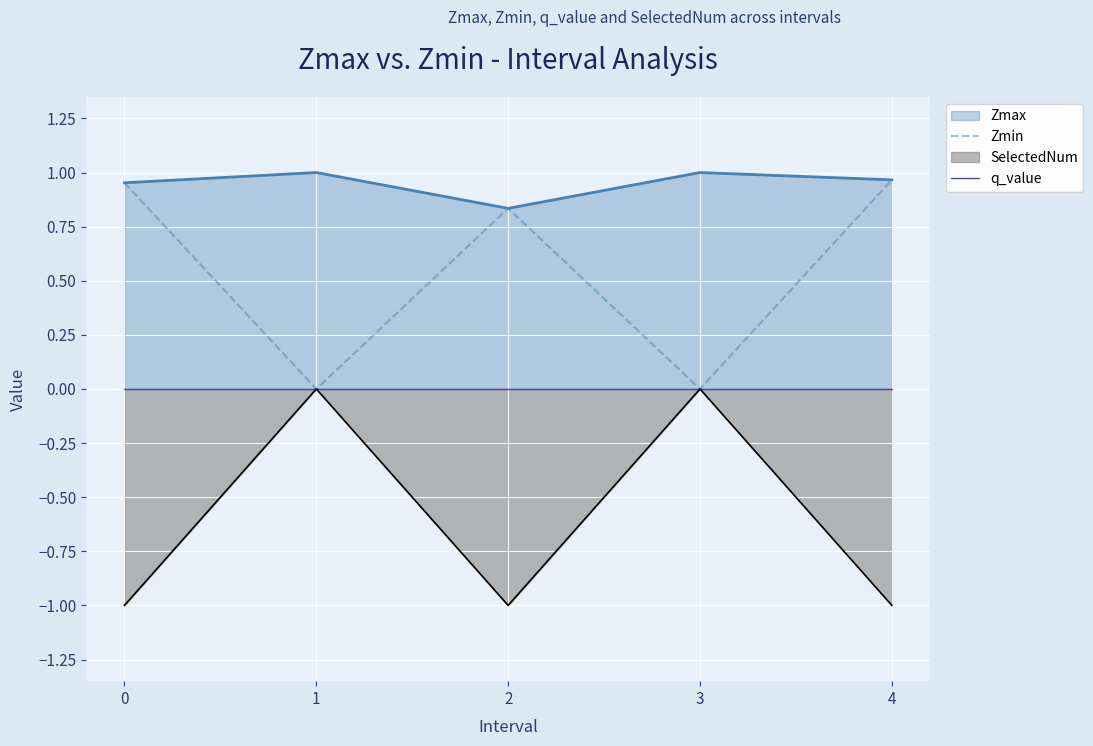

Count the number of categories in the chart.

5